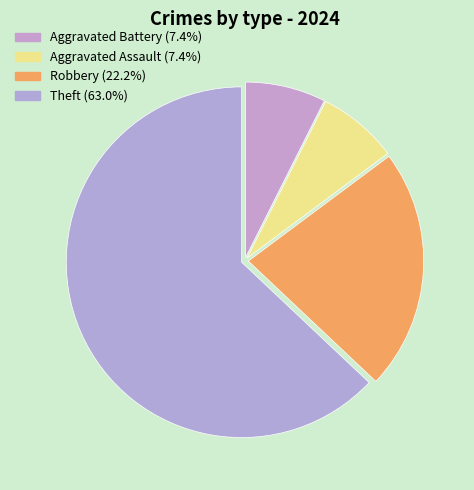

Approximately how many times larger is the value at Aggravated Assault compared to Theft?

0.1